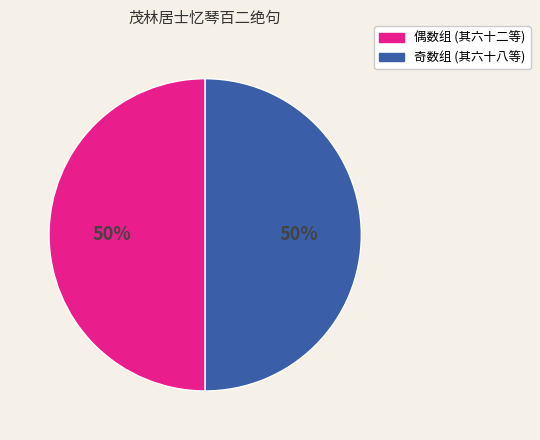

Count the number of slices in the pie.

2